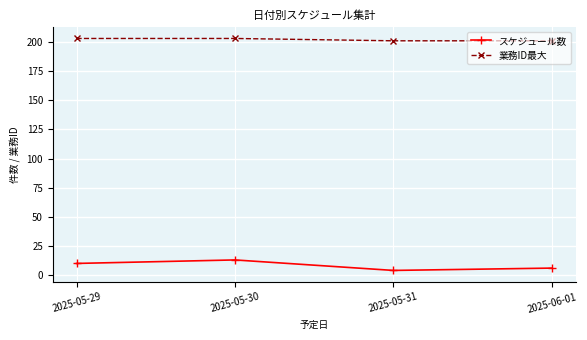

What is the maximum value for スケジュール数?

13